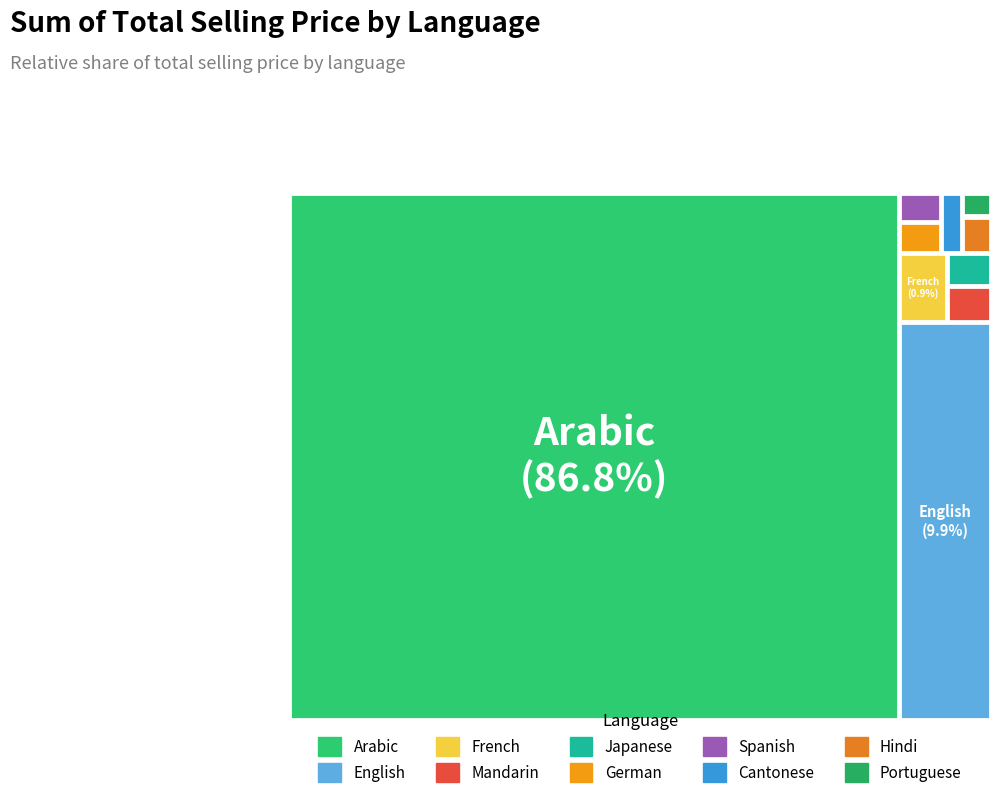

To the nearest percent, what is the combined percentage of Cantonese and Hindi?

1%